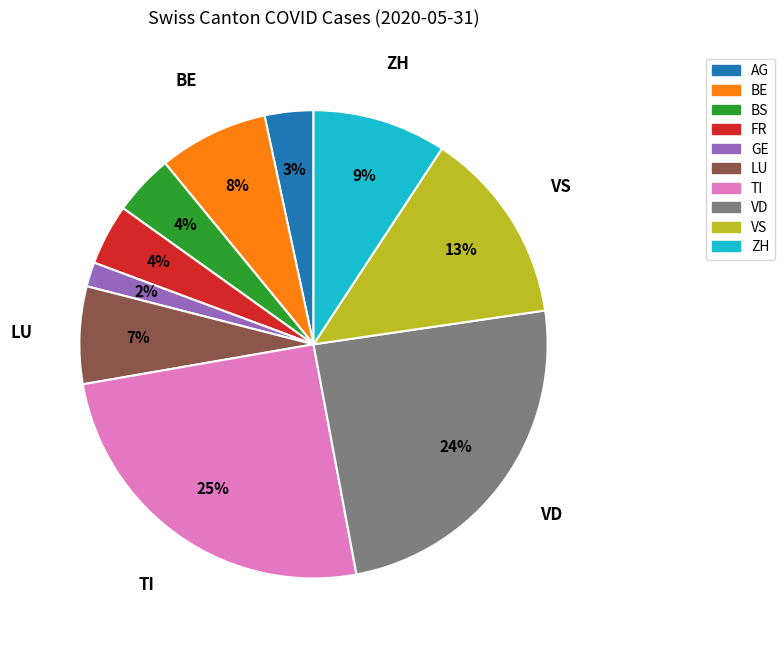

Does any single category account for the majority?

No